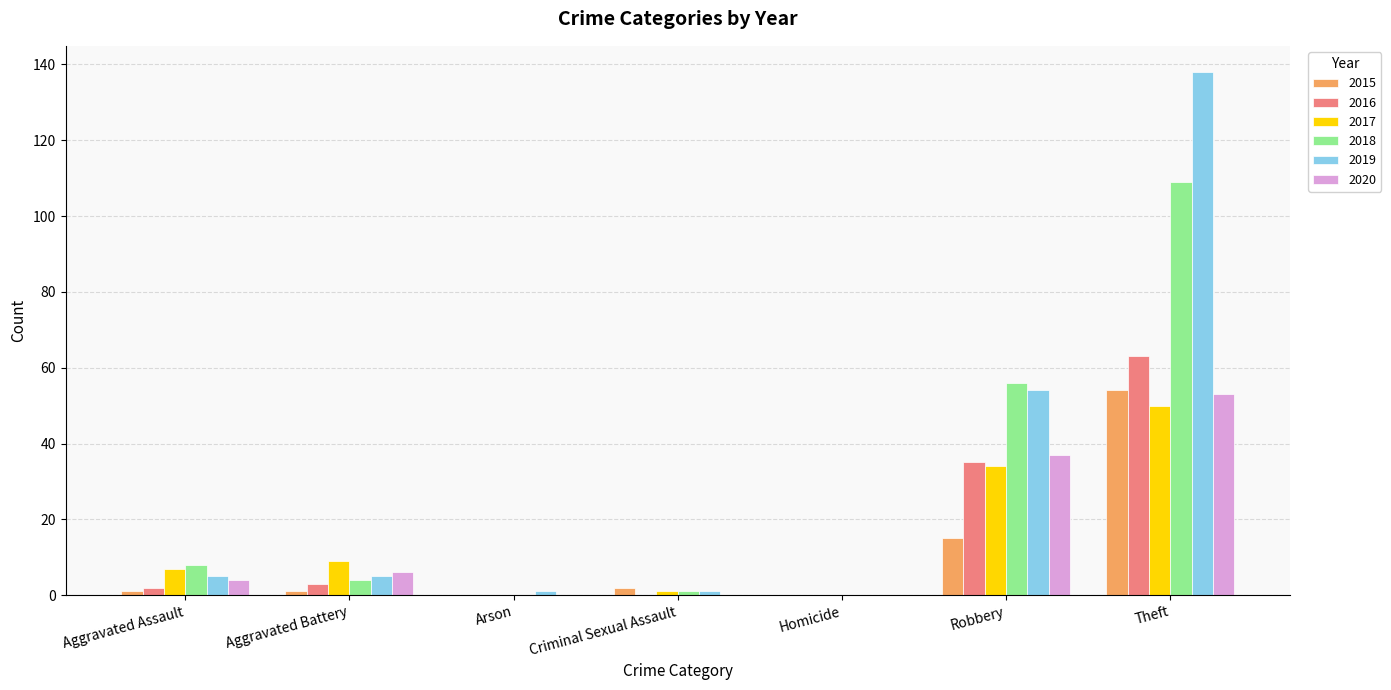

The 2017 series shows 1 at Criminal Sexual Assault. True or false?

True